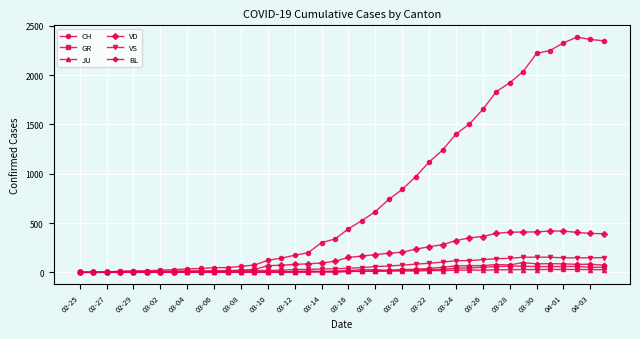

True or false: JU has more than 0 points higher than both neighbors.

True